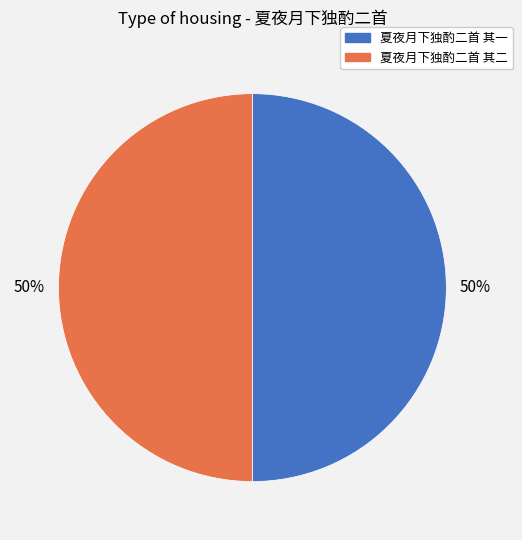

What percentage is the 夏夜月下独酌二首 其一 slice, to the nearest percent?

50%